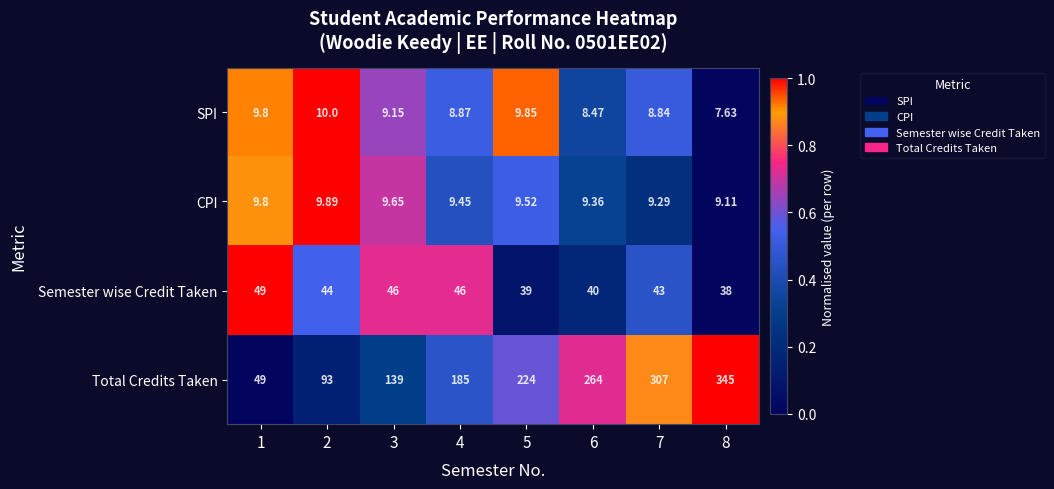

What is the greatest value displayed?

345.0